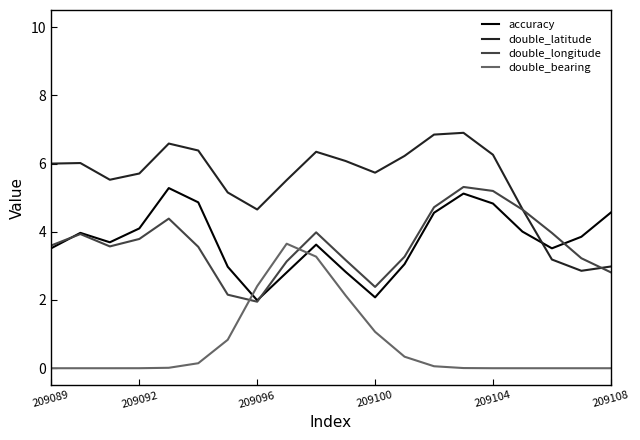

Does the chart display data point markers on the line(s)?

No